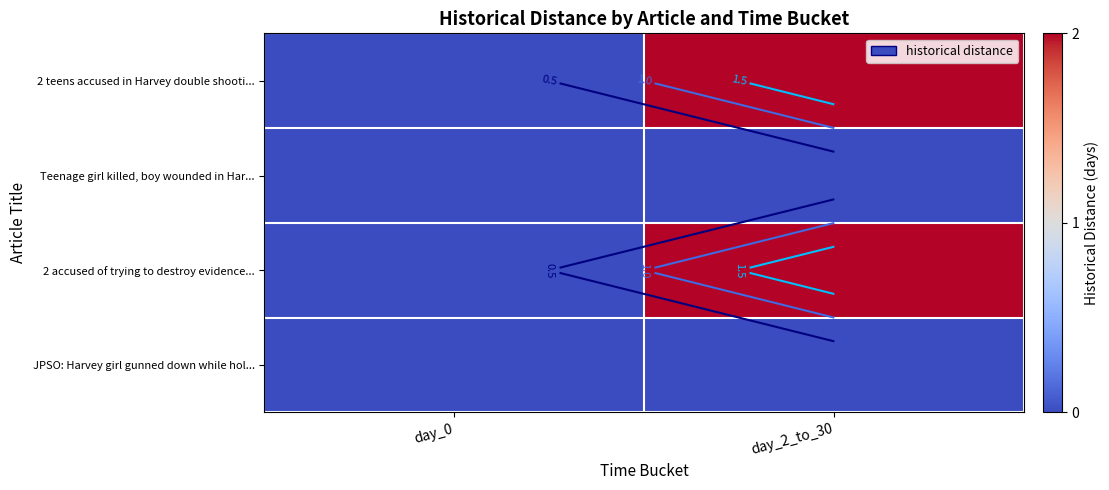

How many categories are shown in the chart?

2